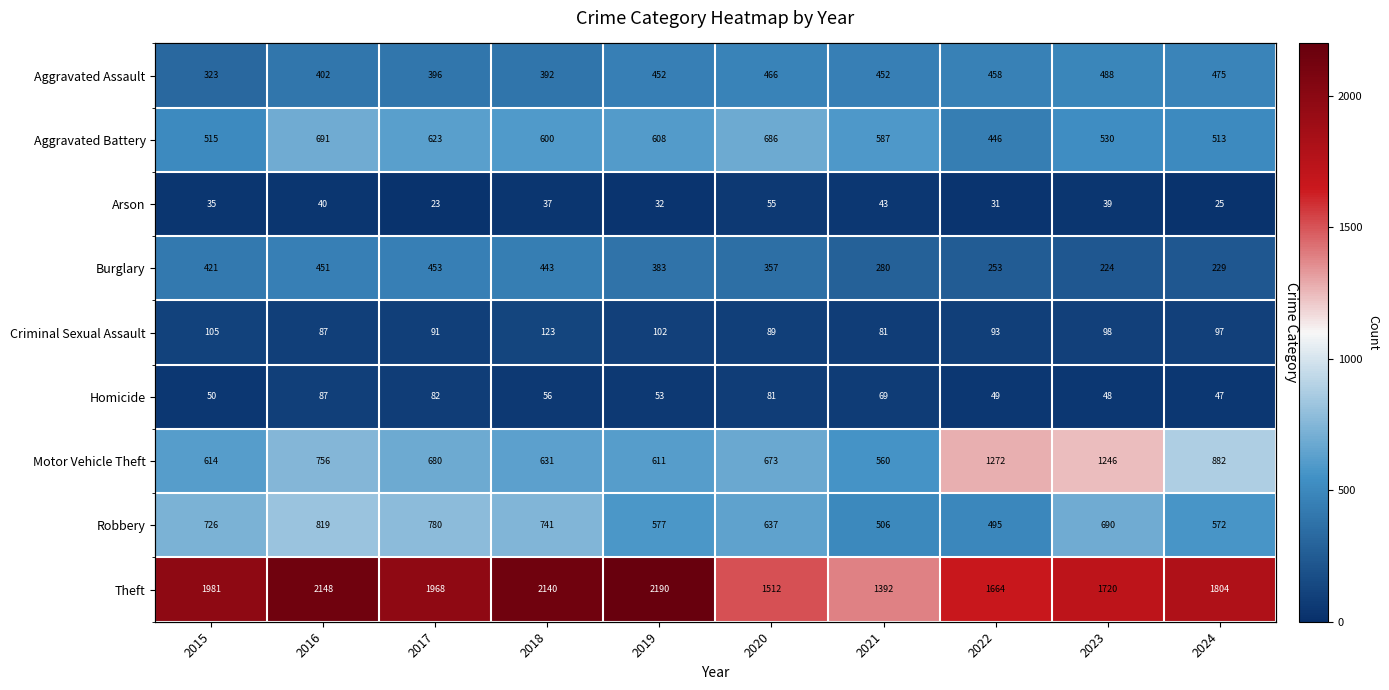

At which label does Theft first exceed 1968?

2015